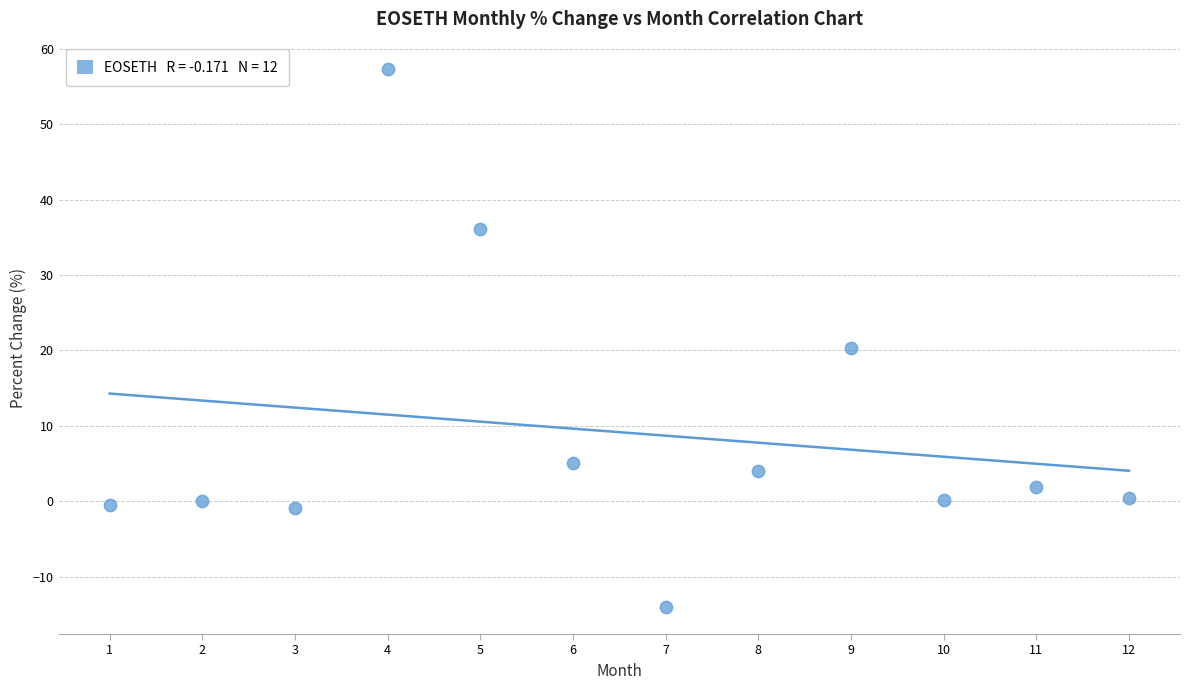

What is the average Y value?

9.2